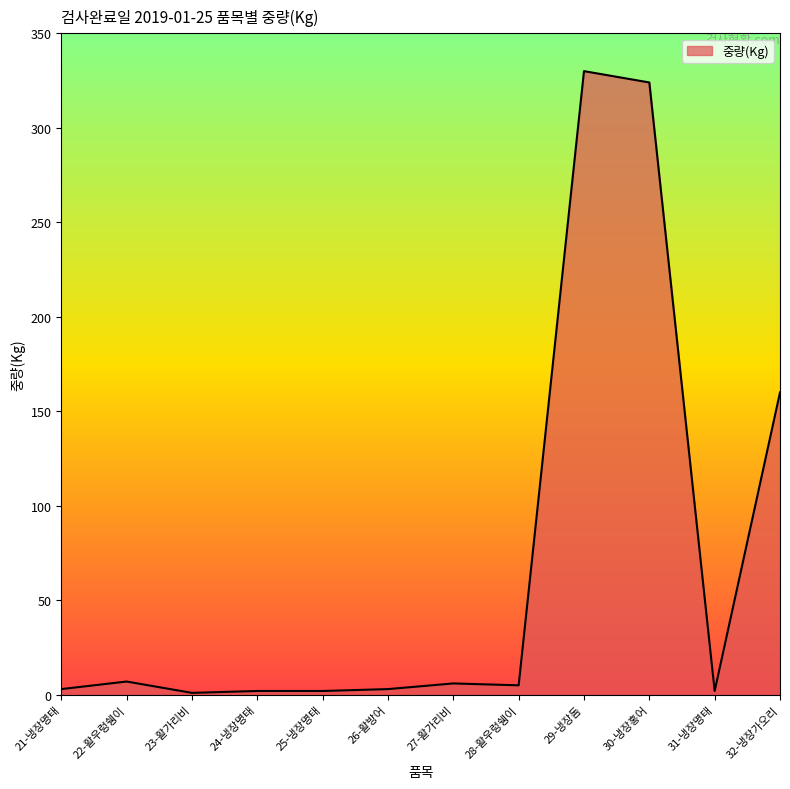

The value at 32-냉장가오리 is 85. True or false?

False